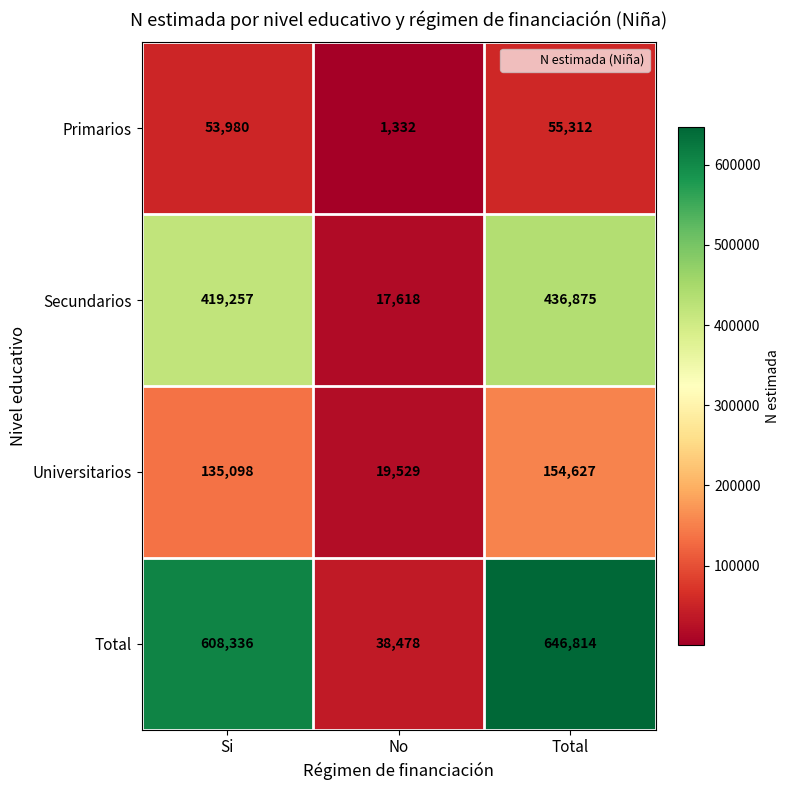

How many distinct data groups are displayed?

4